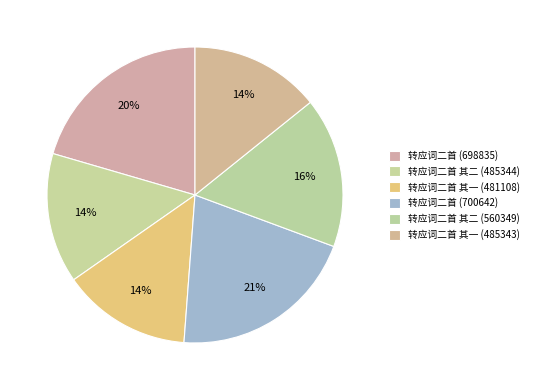

Between 转应词二首 其二 (560349) and 转应词二首 其一 (481108), which is larger?

转应词二首 其二 (560349)